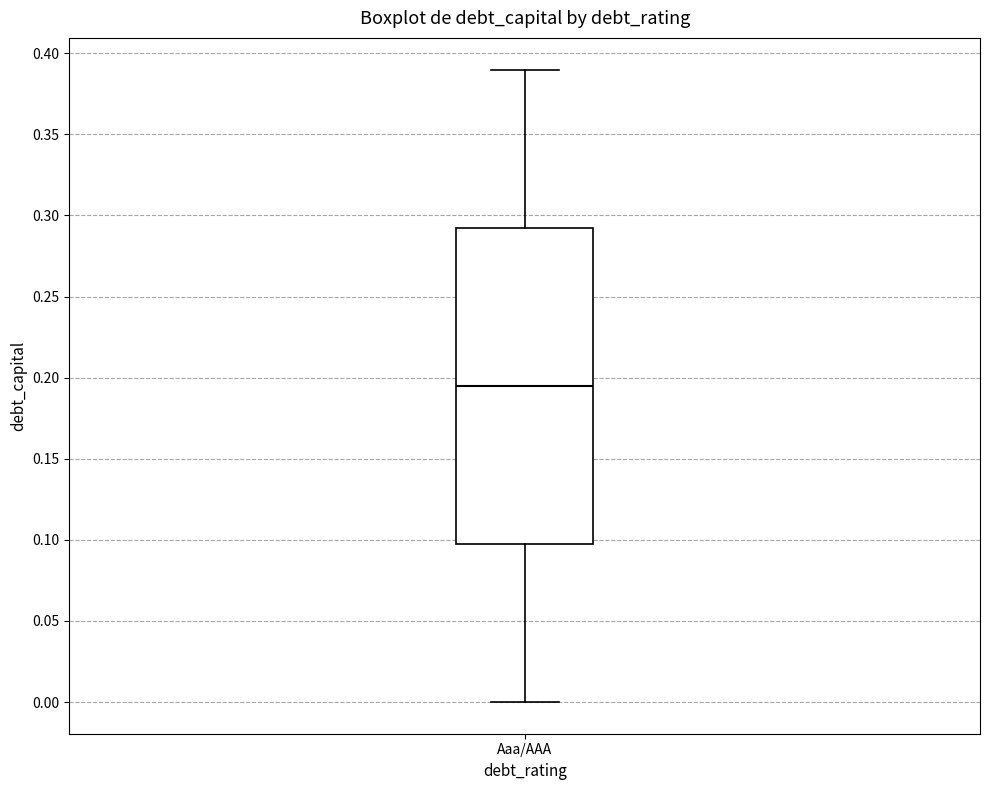

Read this box plot against the y-axis: the position of the median line, the range covered by the box, and the ends of both whiskers. The values are not printed on the chart, so give them approximately, as read against the axis.

median 0.195, box 0.100 to 0.295, whiskers 0.000 to 0.390